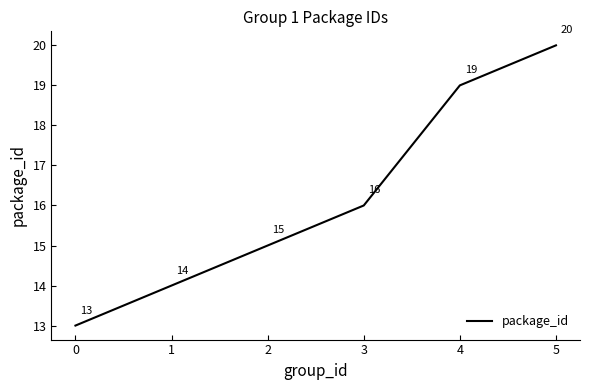

How many values are below 16?

3